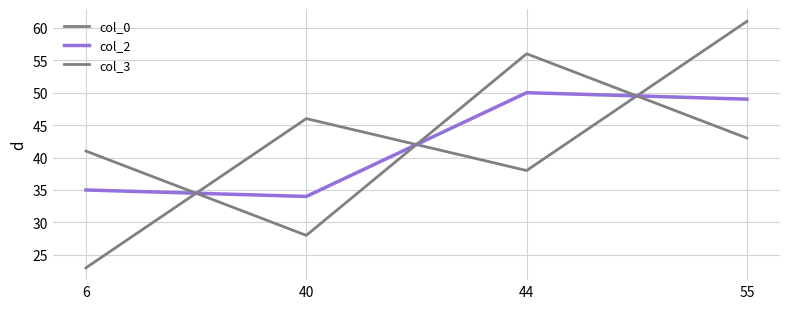

At which label does col_2 reach its peak?

44